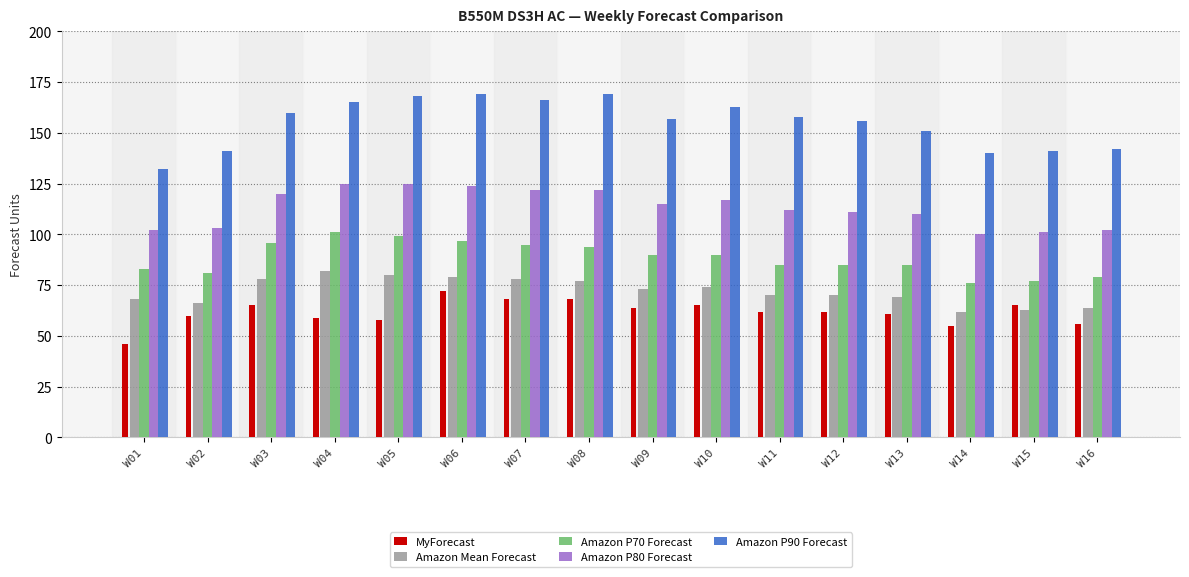

What is the maximum value for MyForecast?

72